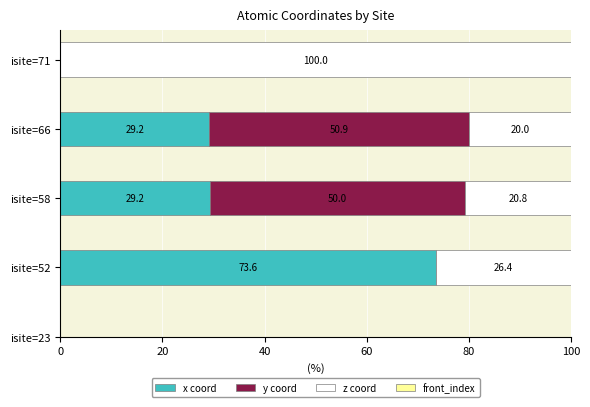

At which label does x coord reach its peak?

isite=52